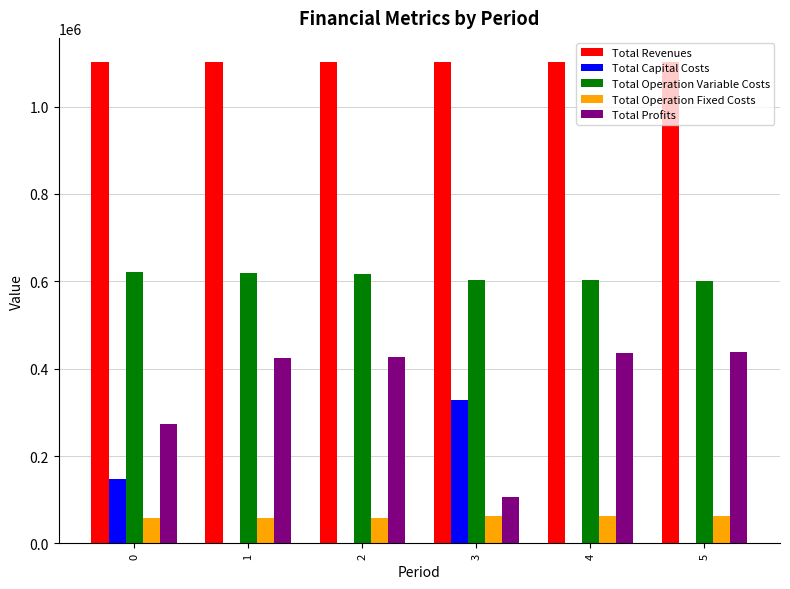

At which label does Total Operation Fixed Costs first exceed 63411?

3